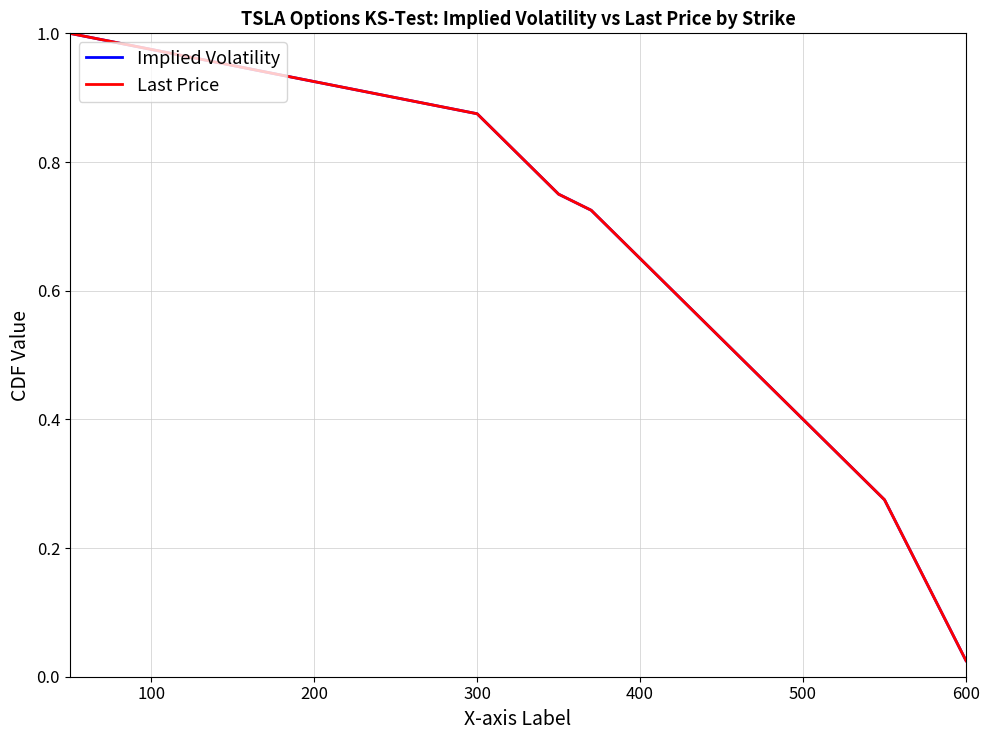

True or false: Implied Volatility and Last Price intersect in this chart.

False